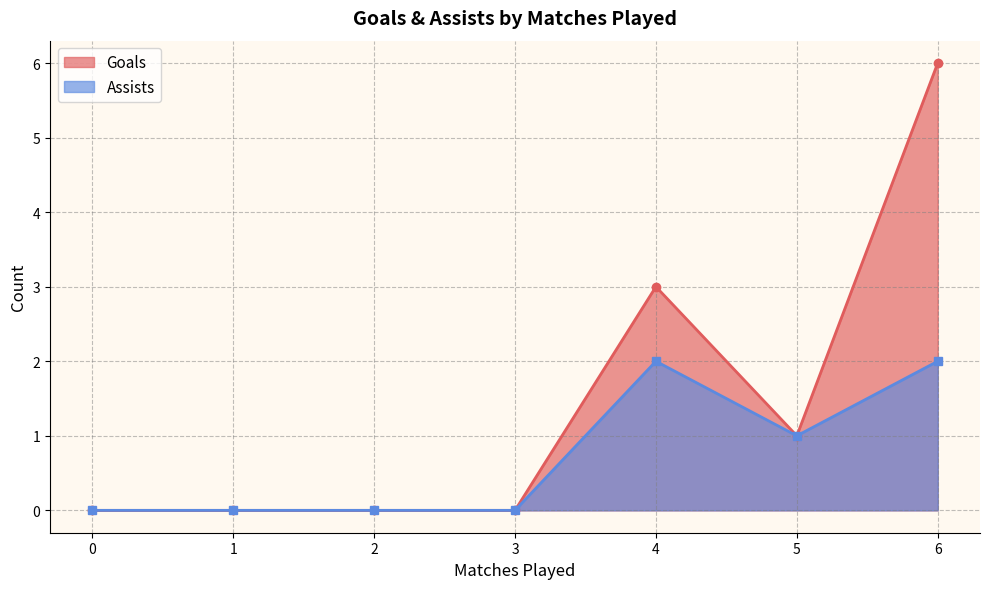

True or false: Assists and Goals intersect in this chart.

True